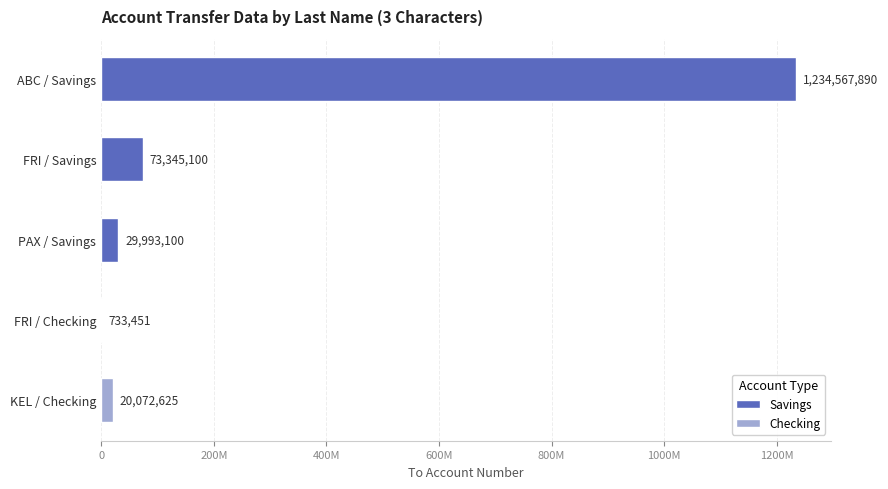

What is the difference between the values at KEL and FRI?

53272475